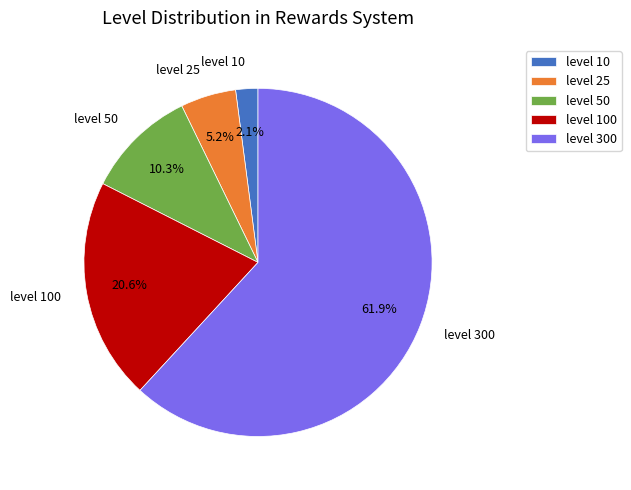

Is level 300 the majority of the pie?

Yes